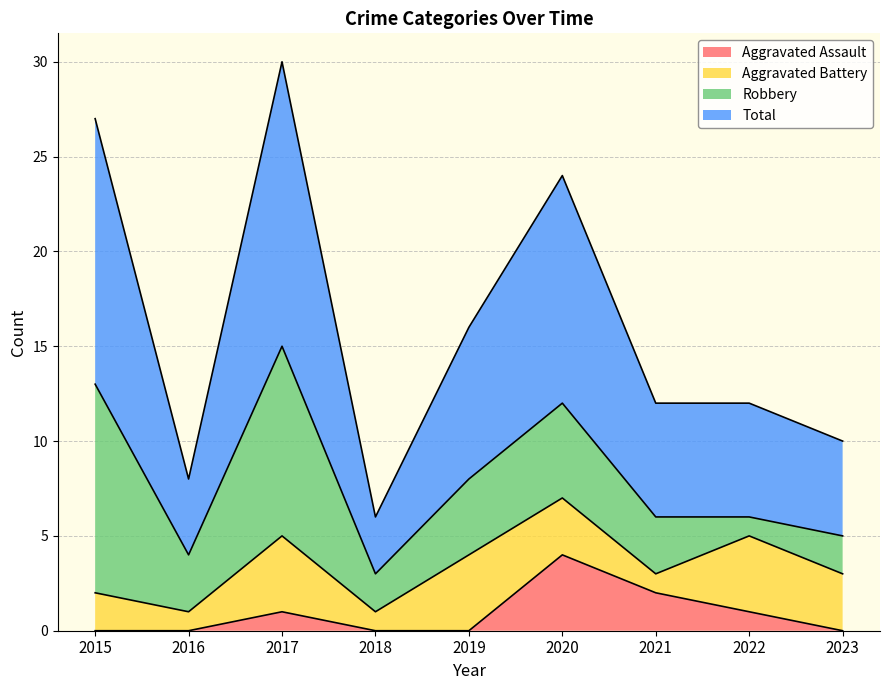

At which label is Total closest to 18?

2019